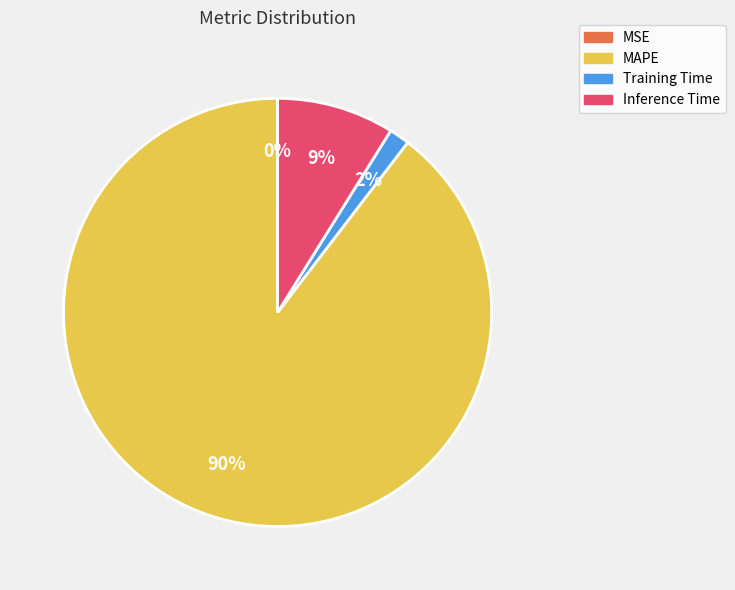

To the nearest percent, what is the difference between the Training Time and Inference Time slice percentages?

7%